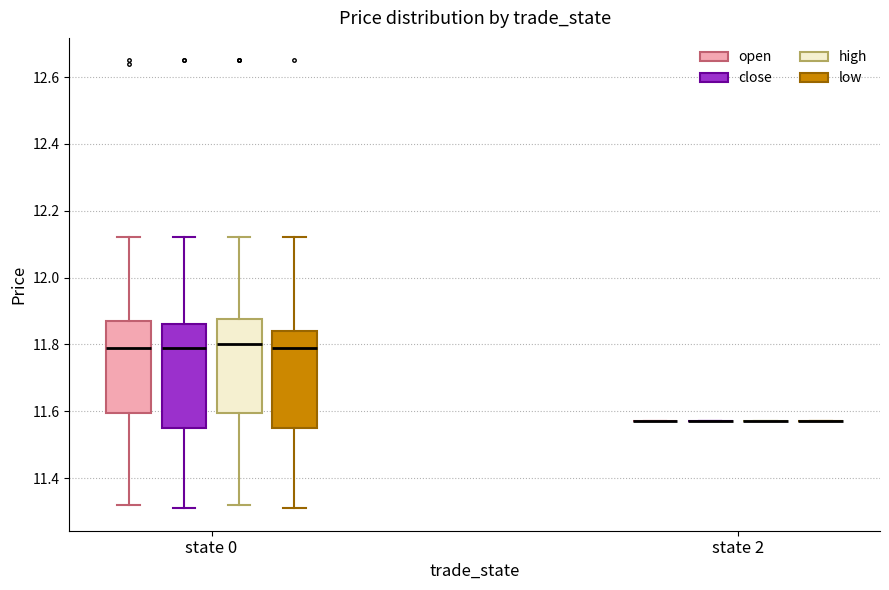

Reading left to right, read every box against the y-axis: the position of its median line, the range the box covers, and the ends of its whiskers. The values are not printed on the chart, so give them approximately, as read against the axis.

state 0 (open): median 11.80, box 11.60 to 11.88, whiskers 11.32 to 12.12
state 0 (close): median 11.80, box 11.56 to 11.86, whiskers 11.32 to 12.12
state 0 (high): median 11.80, box 11.60 to 11.88, whiskers 11.32 to 12.12
state 0 (low): median 11.80, box 11.56 to 11.84, whiskers 11.32 to 12.12
state 2 (open): box collapsed to a line at 11.58, whiskers 11.58 to 11.58
state 2 (close): box collapsed to a line at 11.58, whiskers 11.58 to 11.58
state 2 (high): box collapsed to a line at 11.58, whiskers 11.58 to 11.58
state 2 (low): box collapsed to a line at 11.58, whiskers 11.58 to 11.58